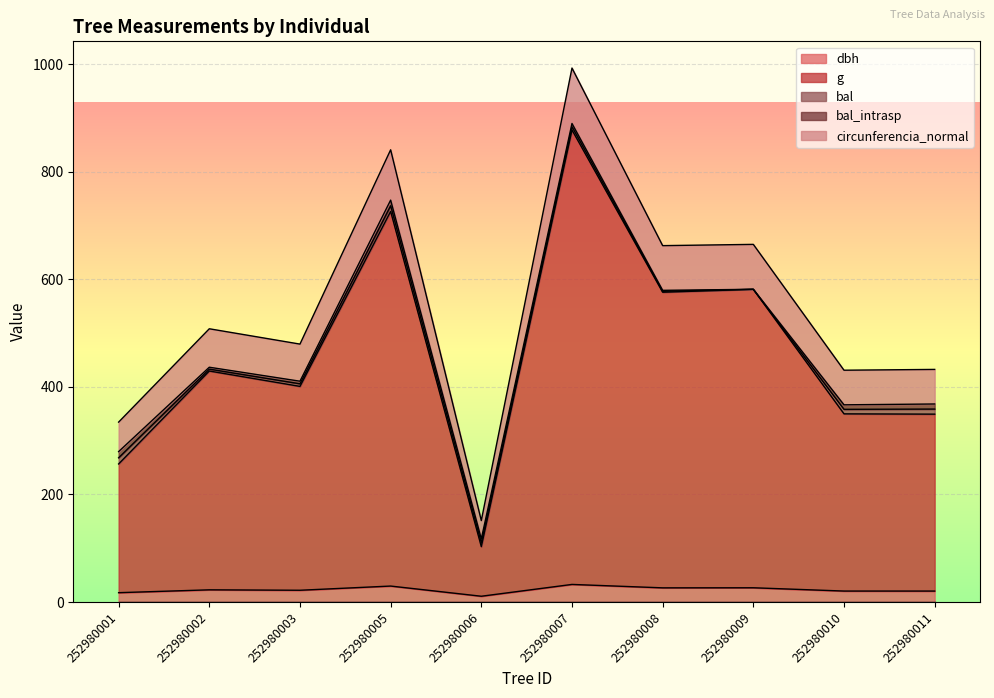

True or false: circunferencia_normal and dbh cross at least once.

False